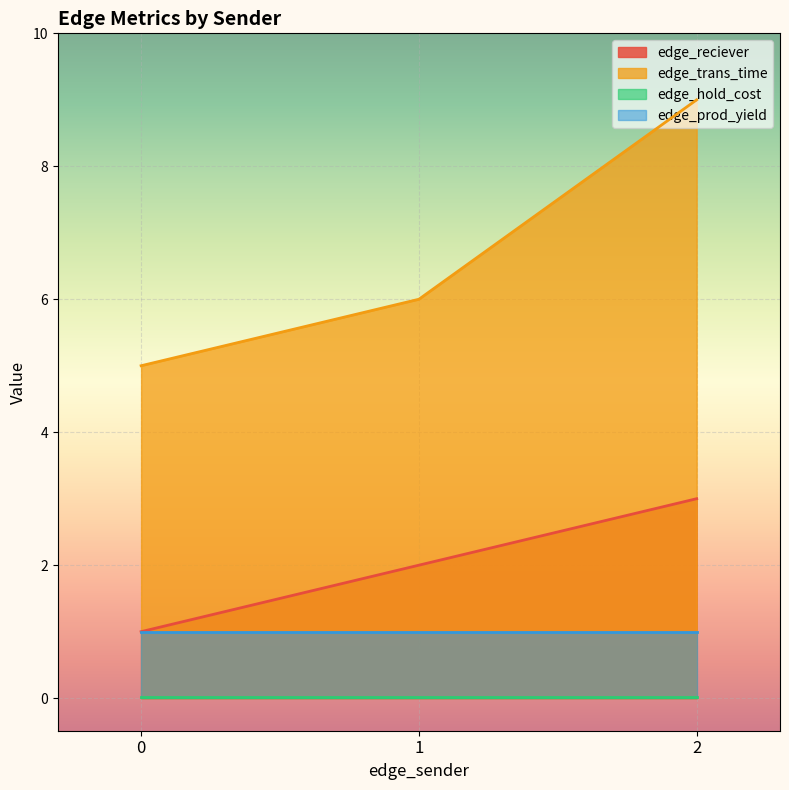

Rank the categories by edge_trans_time value from highest to lowest.

2, 1, 0